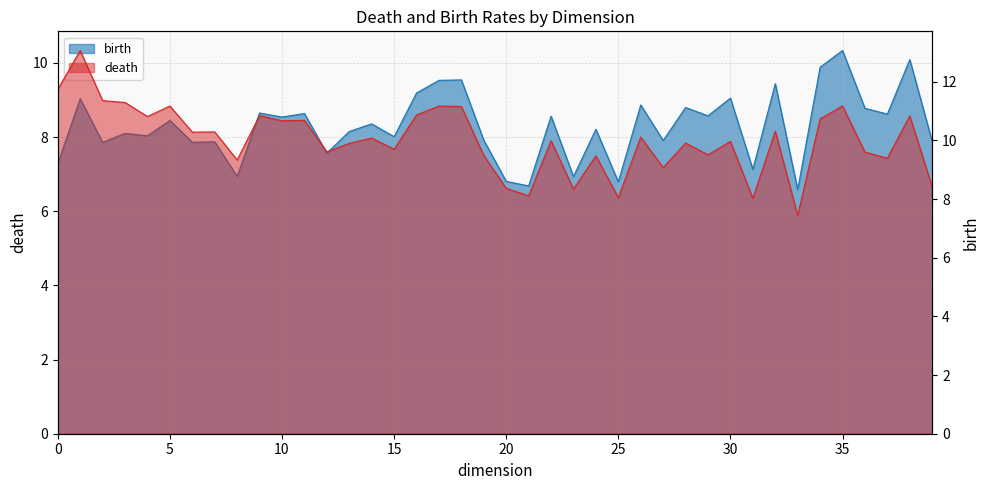

Is the value of death at 26 greater than the value of birth at 32?

Yes